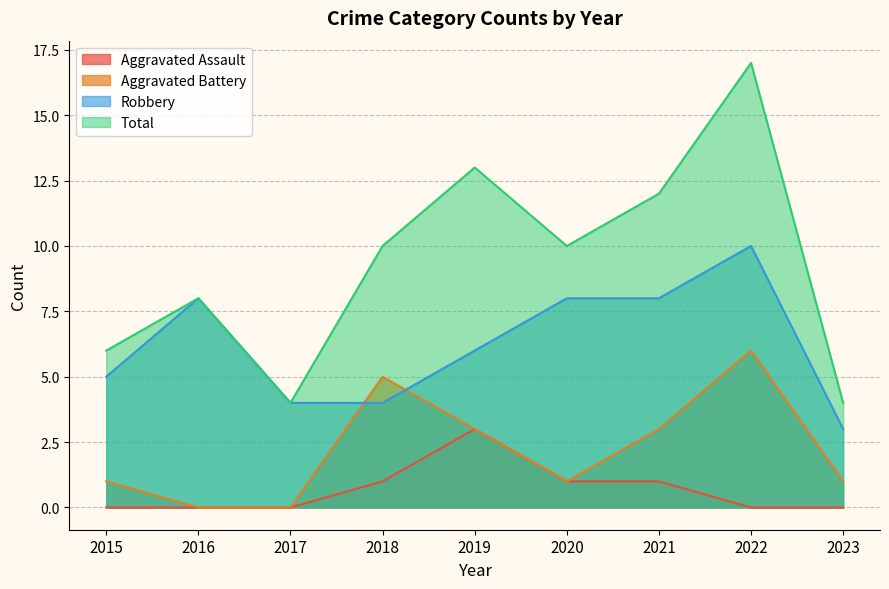

At which category is the sum across all series the highest?

2022